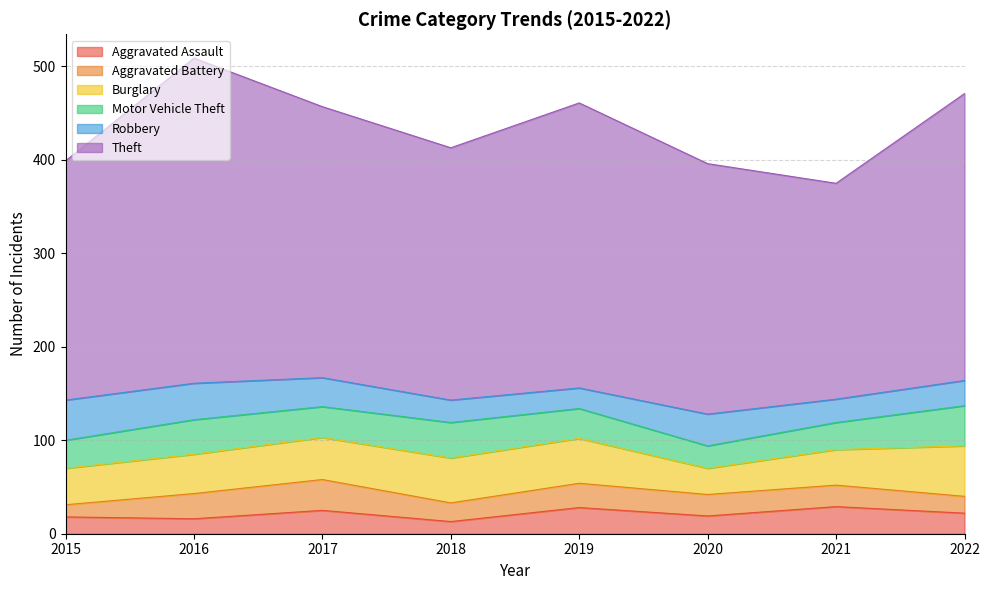

What is the total value across all series at 2021?

375